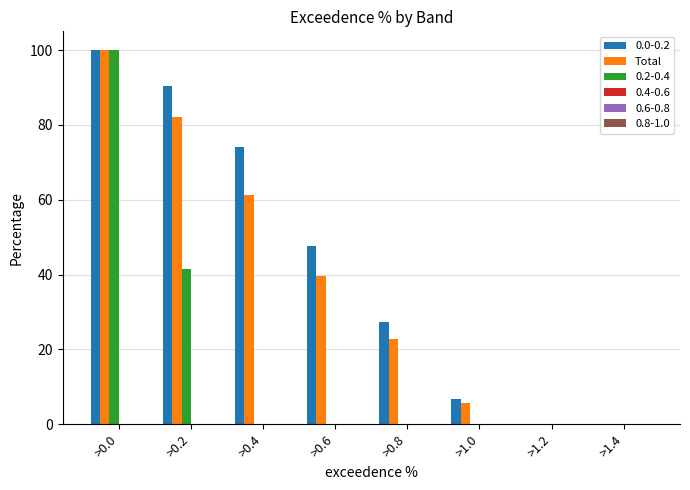

Reading left to right, transcribe all the data shown in this chart.

0.0-0.2: >0.0=100.0	>0.2=90.4	>0.4=74.0	>0.6=47.7	>0.8=27.4	>1.0=6.8	>1.2=0.0	>1.4=0.0
Total: >0.0=100.0	>0.2=82.0	>0.4=61.4	>0.6=39.5	>0.8=22.7	>1.0=5.6	>1.2=0.0	>1.4=0.0
0.2-0.4: >0.0=100.0	>0.2=41.4	>0.4=0.0	>0.6=0.0	>0.8=0.0	>1.0=0.0	>1.2=0.0	>1.4=0.0